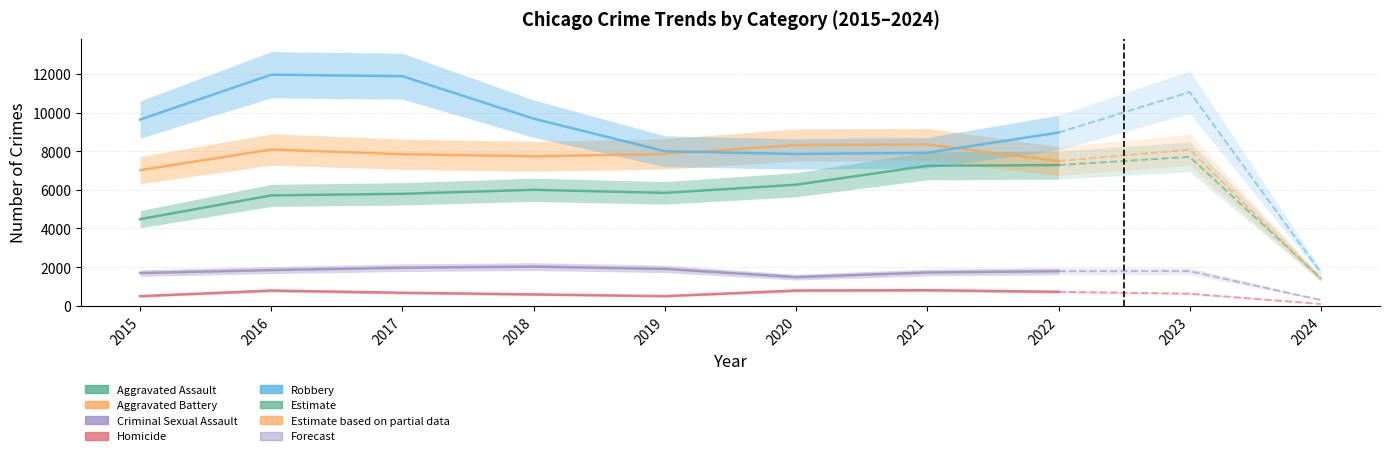

How many data points does each series have?

10